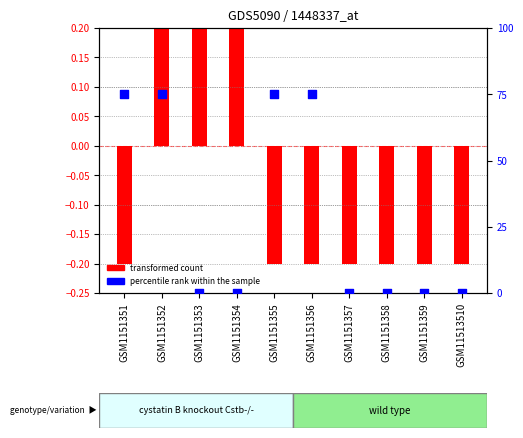

Which series has the largest total across all categories?

percentile rank within the sample